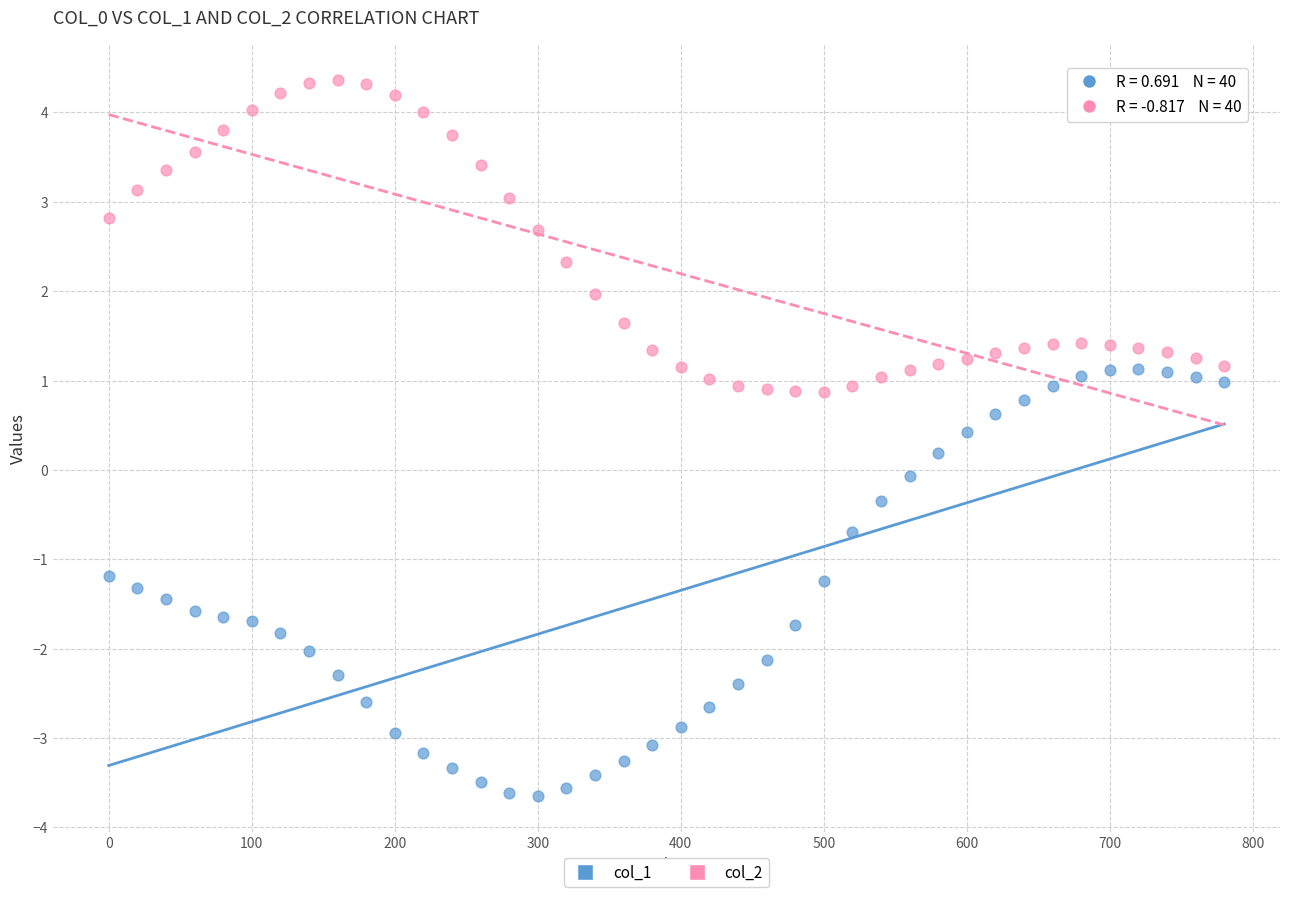

Across all data points, what is the range of X values (max minus min)?

780.0